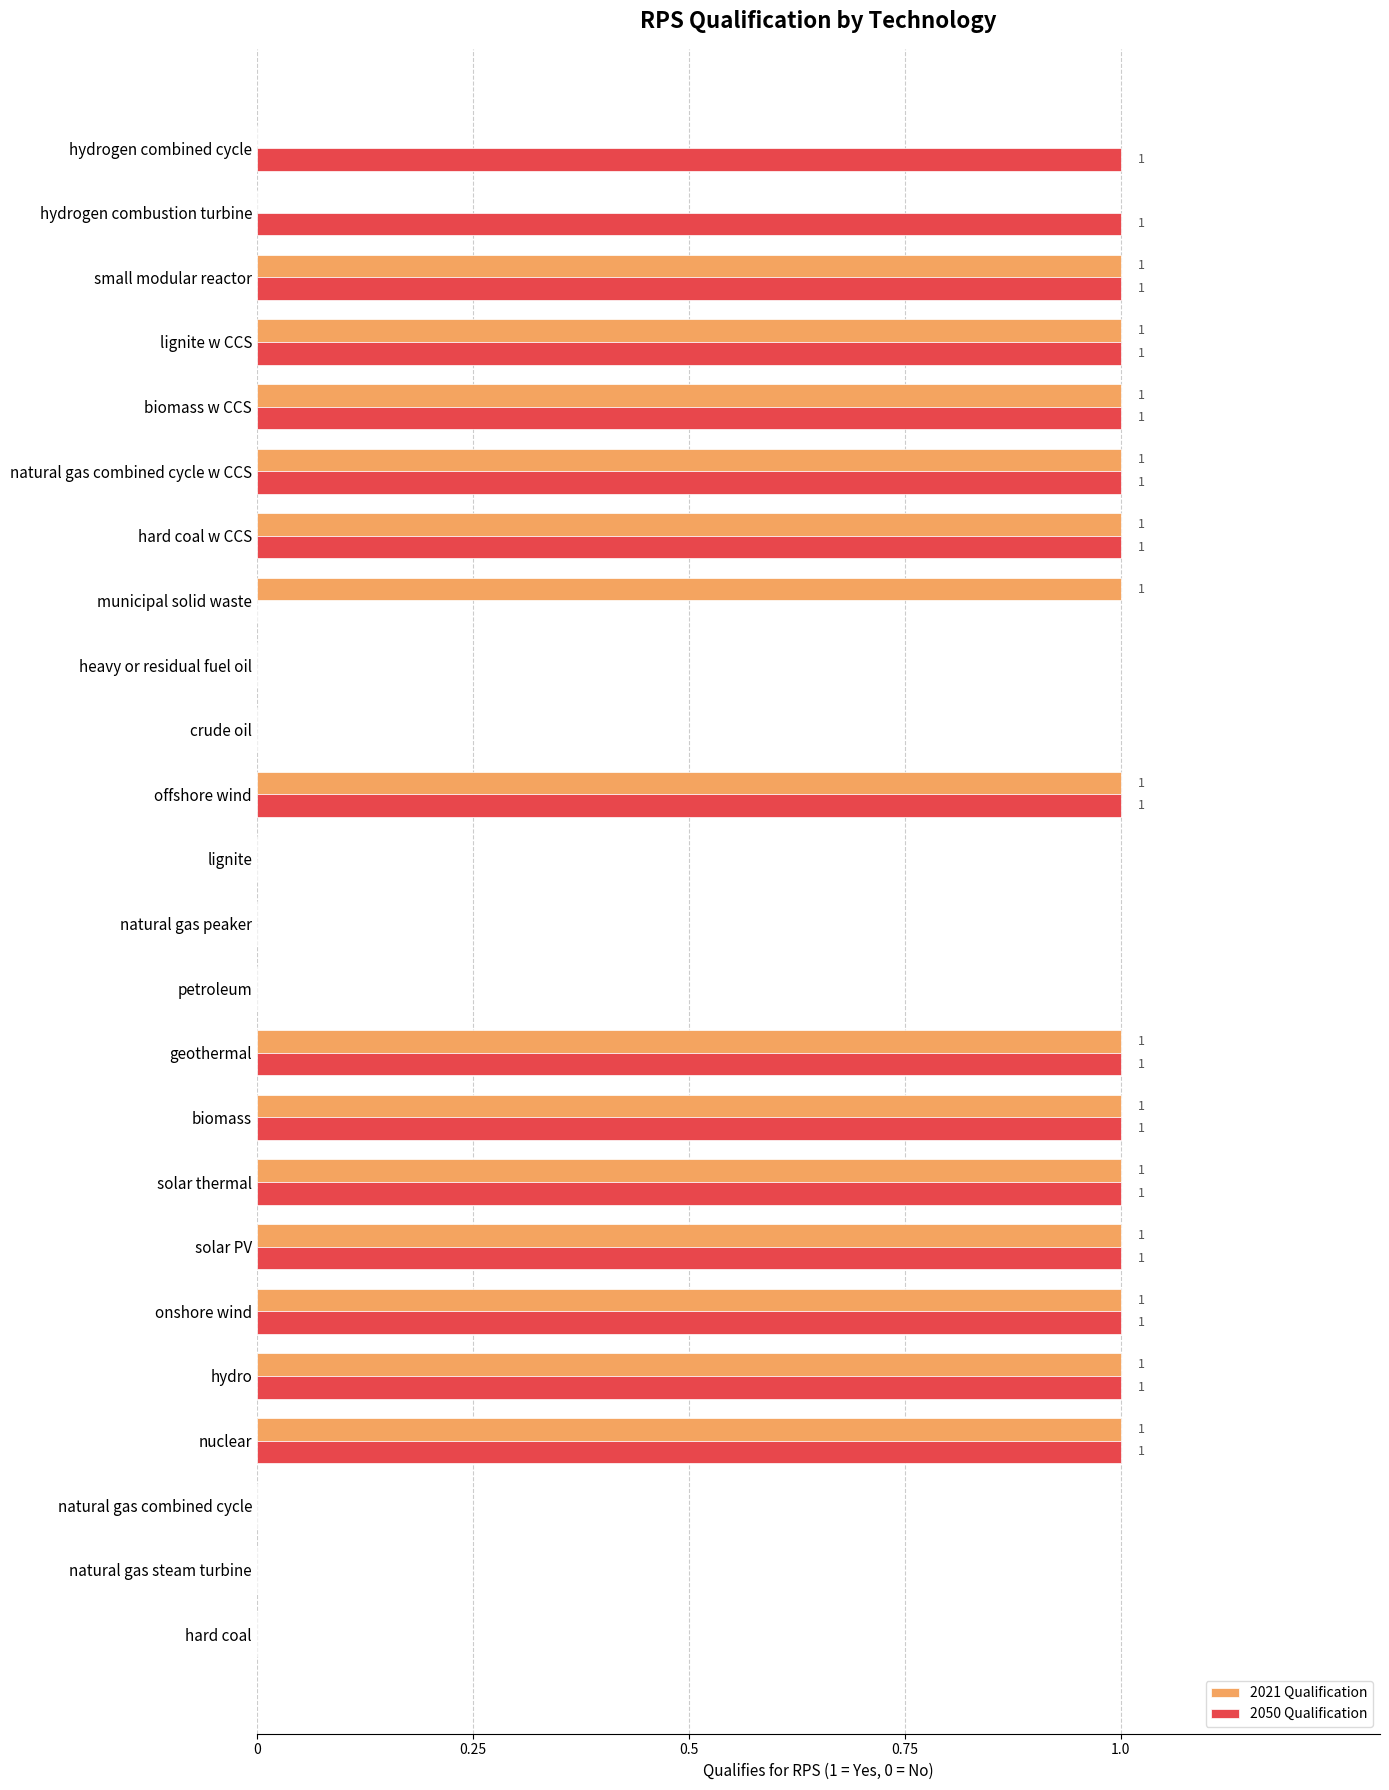

Between geothermal and hydrogen combined cycle, which series saw the biggest shift?

2021 Qualification